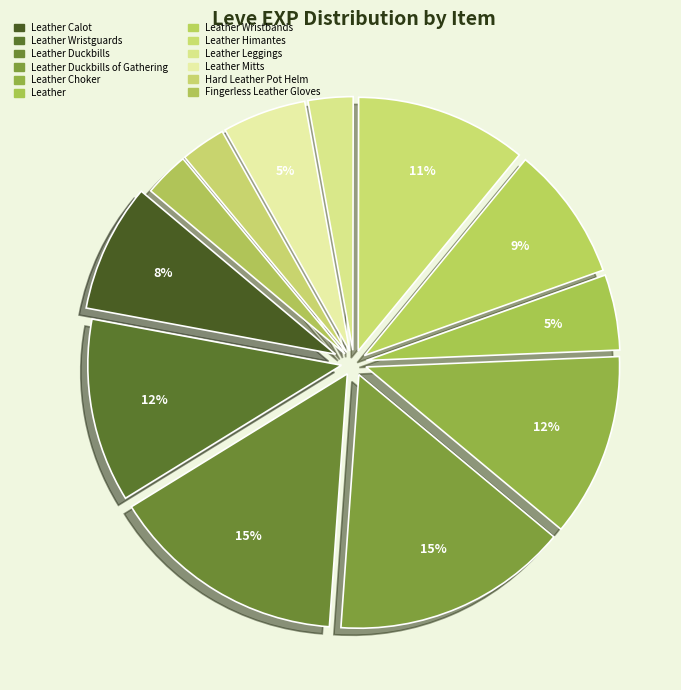

Is it true that Leather Duckbills of Gathering is 8% of the pie?

False